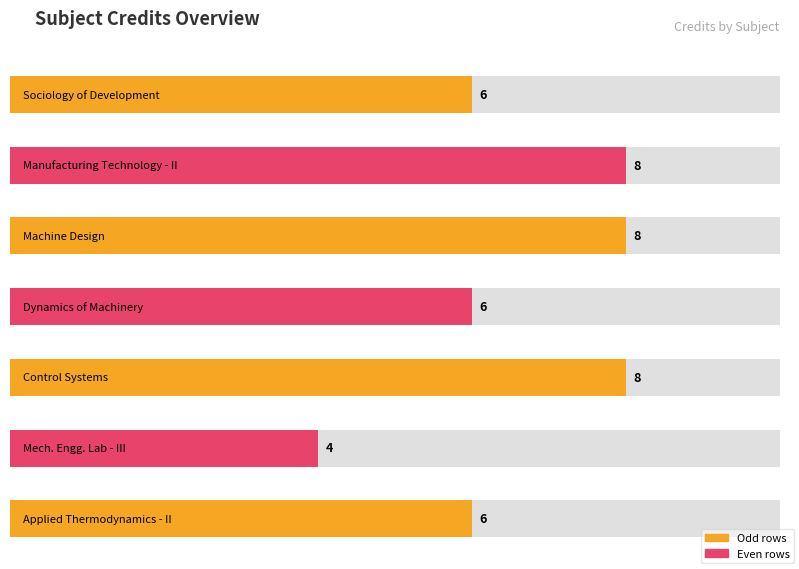

Does the chart contain any negative values?

No